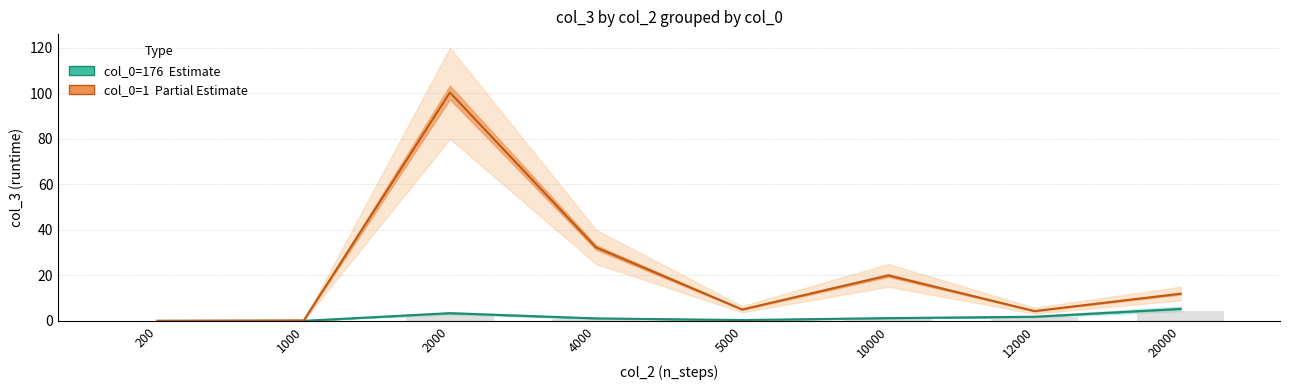

True or false: col_0=176 (Estimate) has a value of 0.1 at 5000.

False